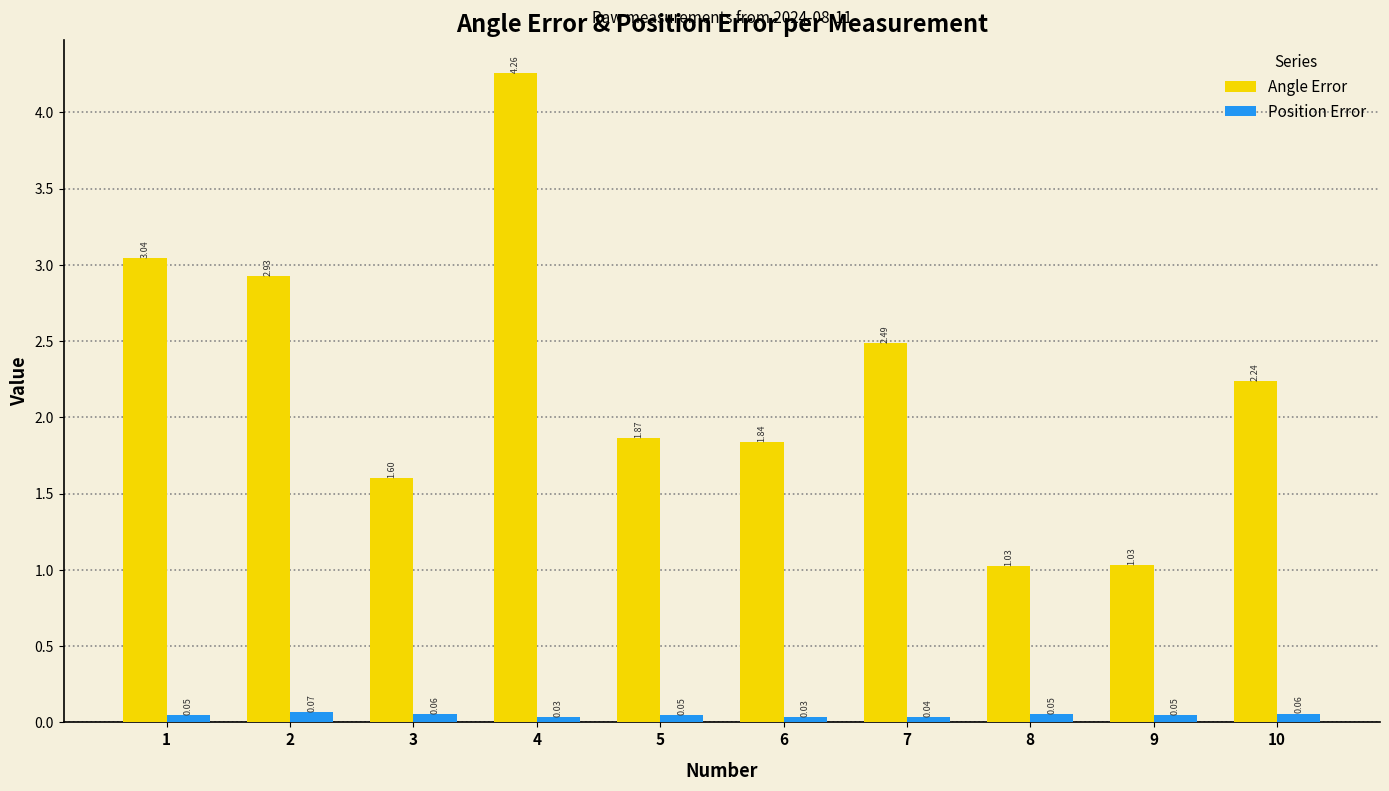

What is the difference between the Angle Error values at 9 and 6?

0.8